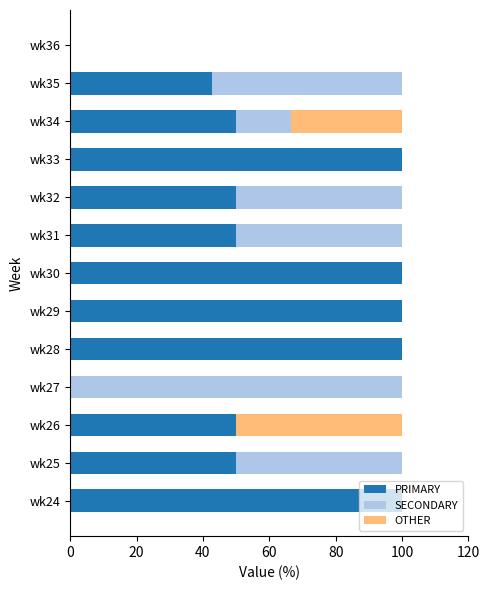

What is the sum of all PRIMARY values?

792.9